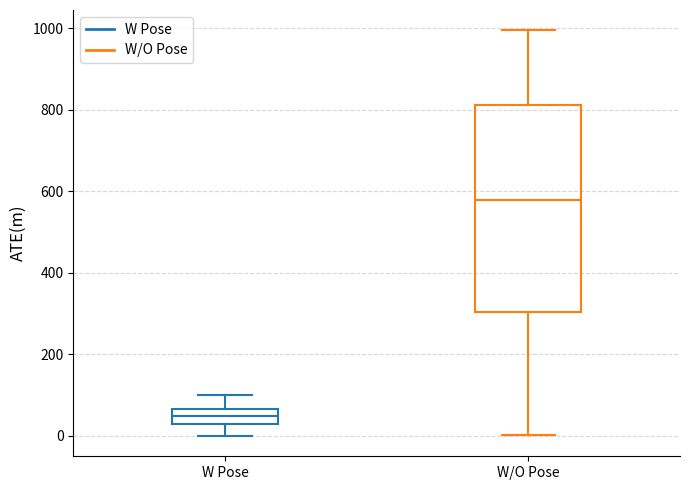

Comparing the boxes themselves (not the whiskers), which one is the tallest?

W/O Pose